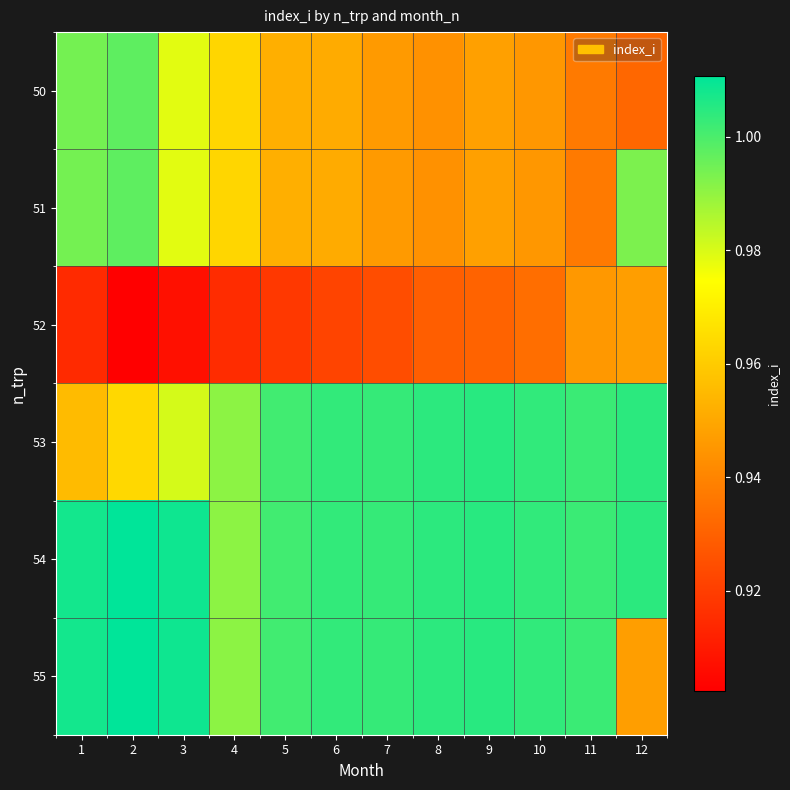

What is the greatest value displayed?

1.0